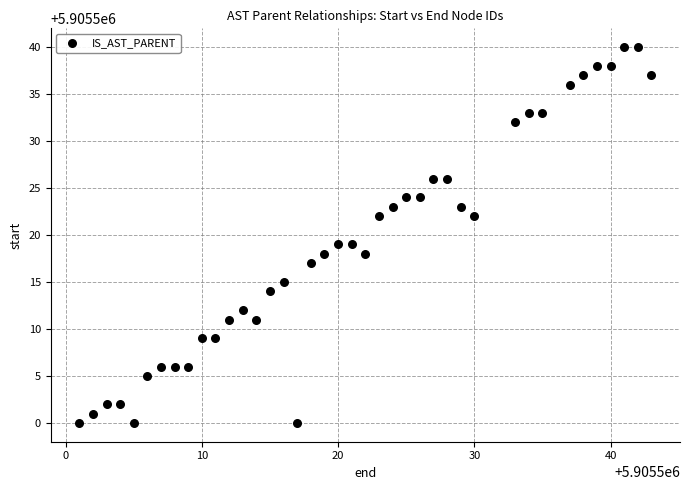

What is the range of Y values (max minus min)?

40